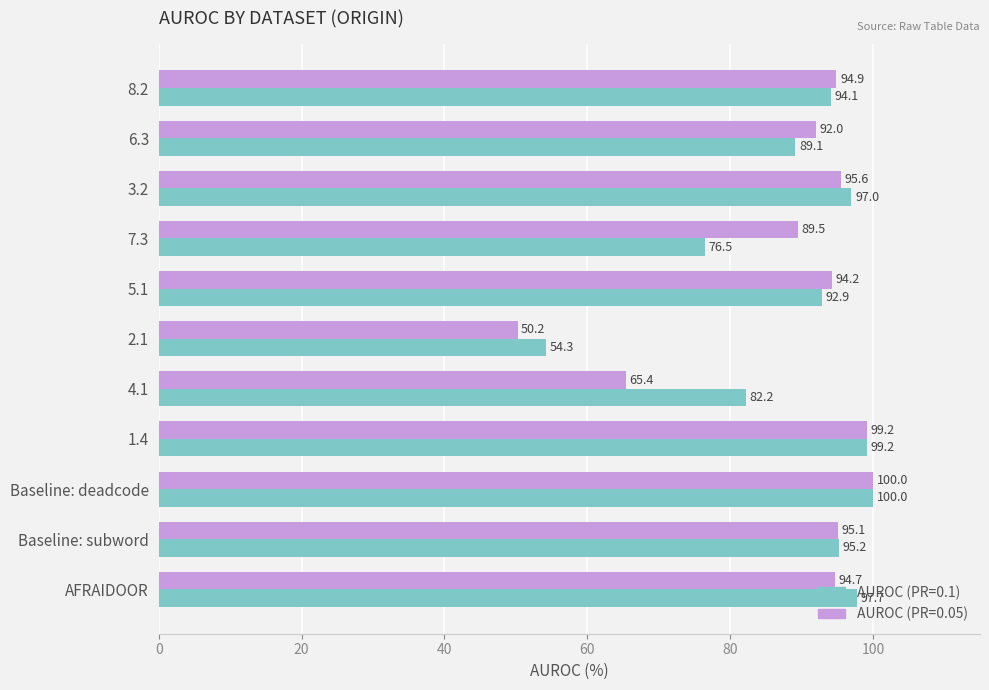

At which category does the chart reach its minimum across all series?

2.1